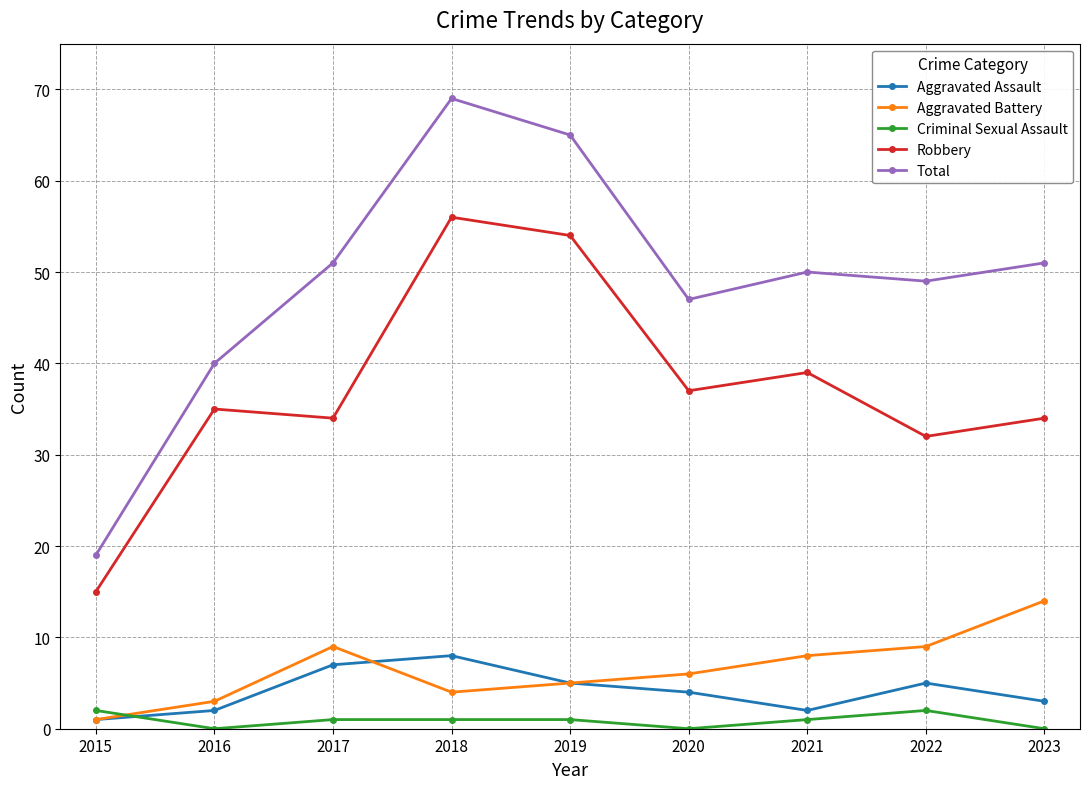

What is the sum of all Aggravated Battery values?

59